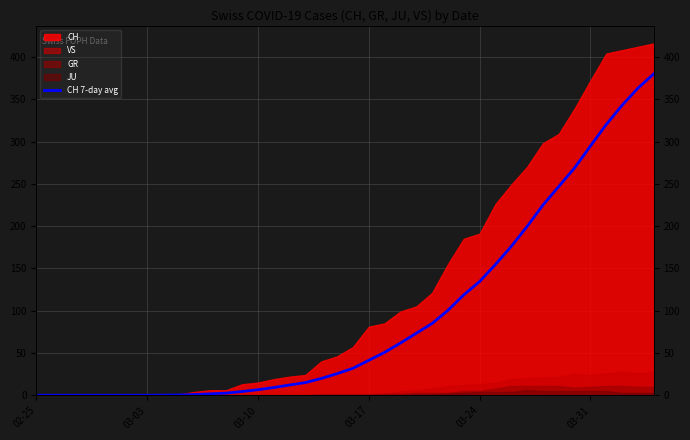

What is the difference between the maximum and second lowest values?

380.0